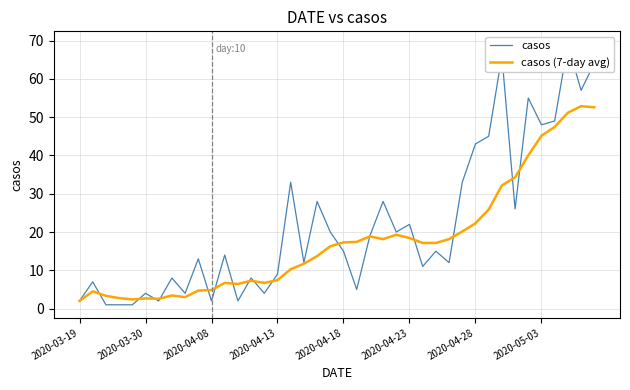

At which label does casos reach its peak?

37